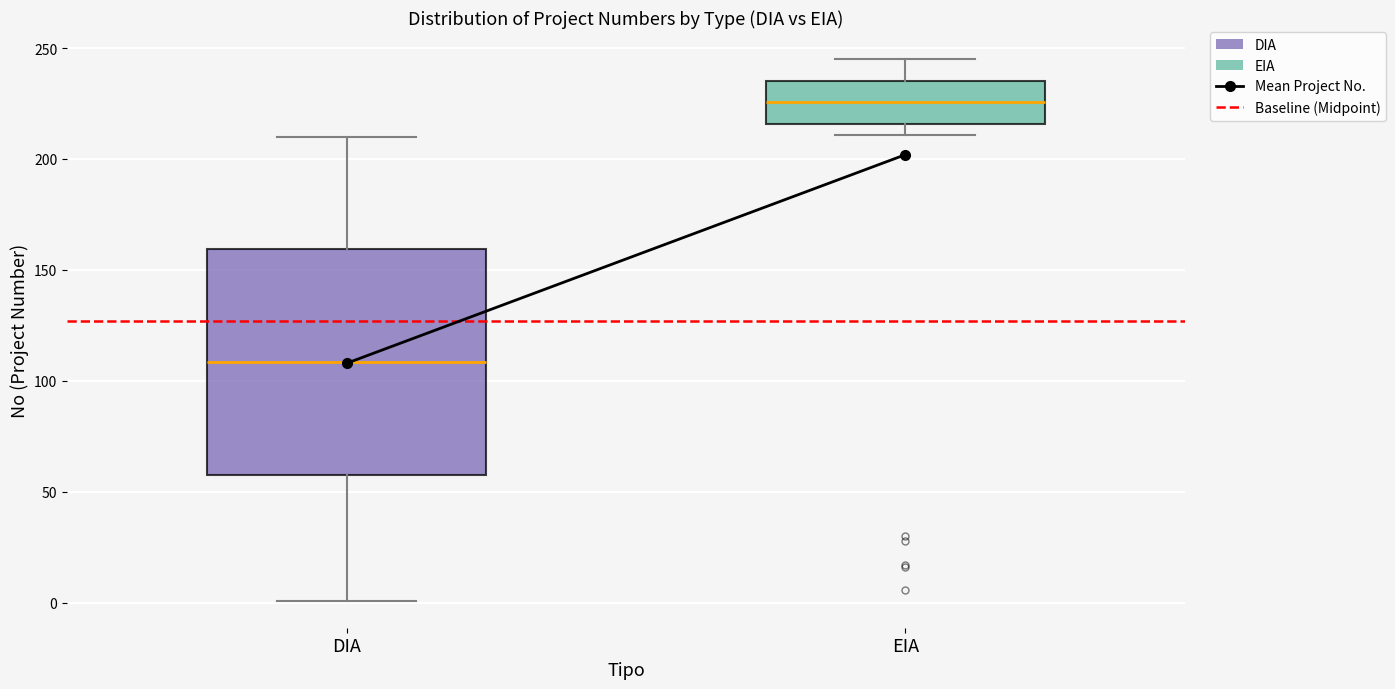

Reading left to right, read every box against the y-axis: the position of its median line, the range the box covers, and the ends of its whiskers. The values are not printed on the chart, so give them approximately, as read against the axis.

DIA: median 110, box 60 to 160, whiskers 0 to 210
EIA: median 225, box 215 to 235, whiskers 210 to 245